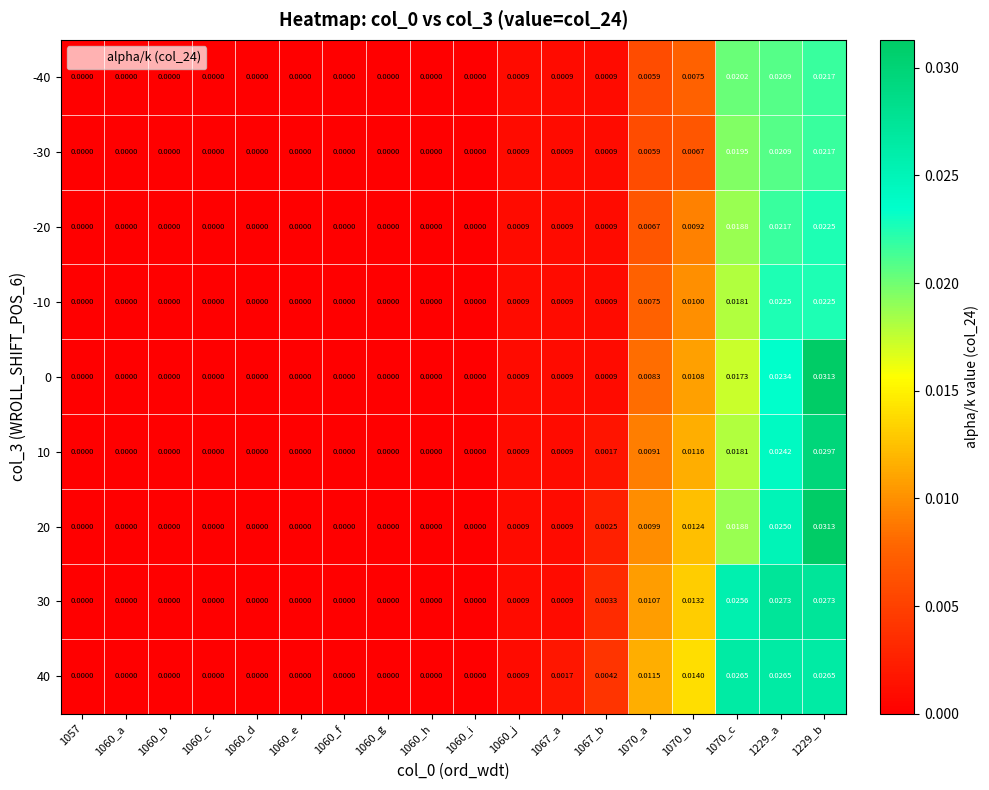

Is the value of 30 at 1229_a greater than the value of 20 at 1060_e?

Yes